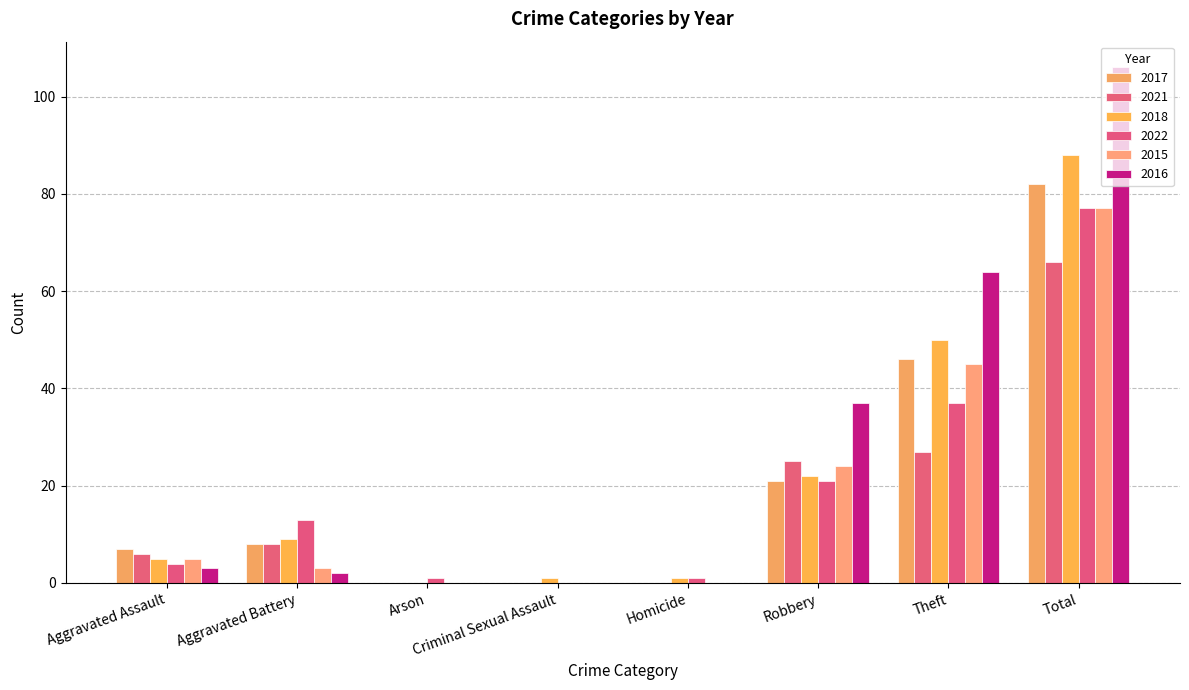

Which series has the largest total across all categories?

2016